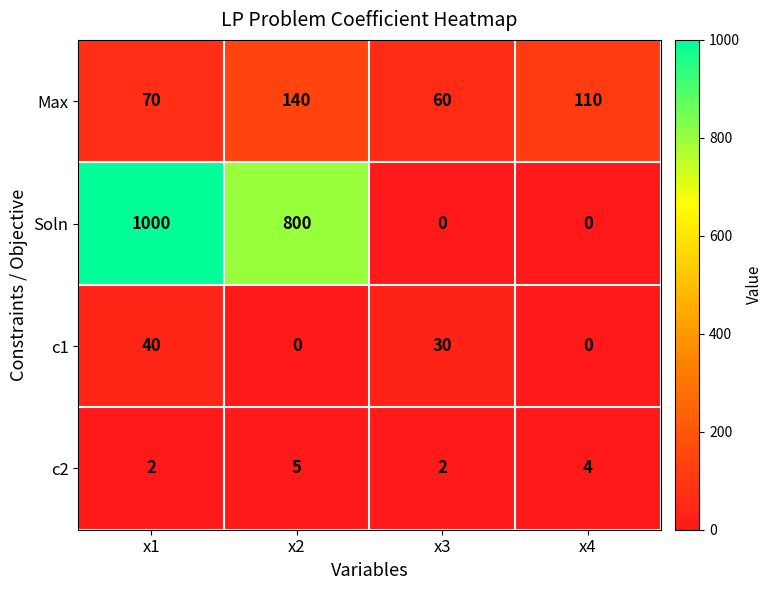

List the series in order of their peak value, highest first.

Soln, Max, c1, c2